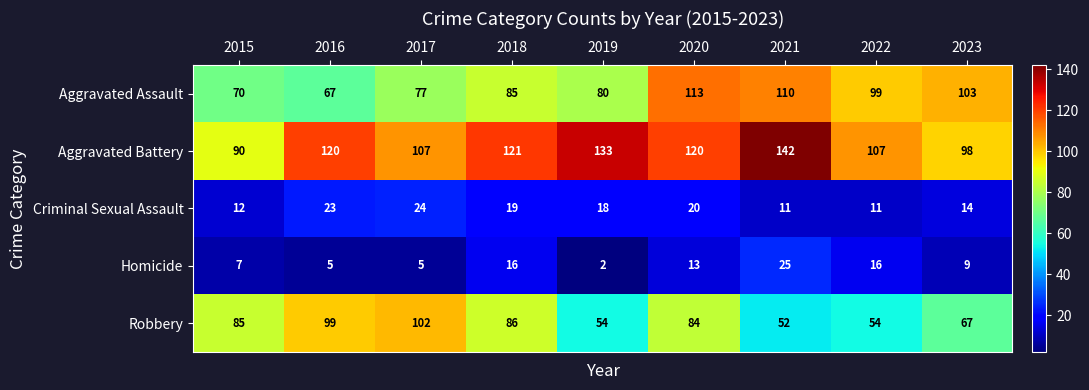

Which label corresponds to the largest value in the chart?

2021